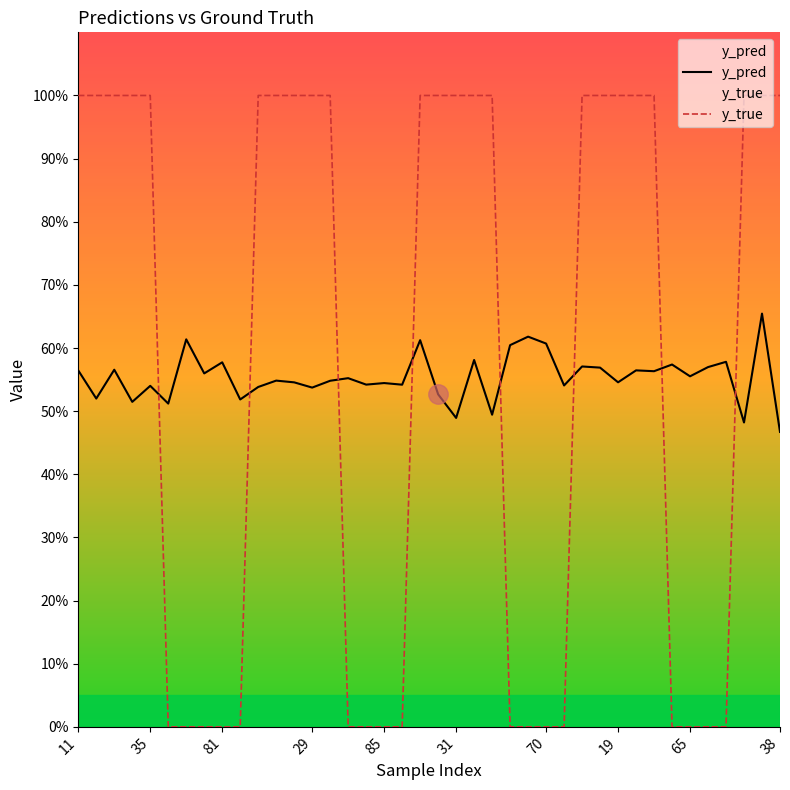

How many interior local valleys does the y_pred series have?

15